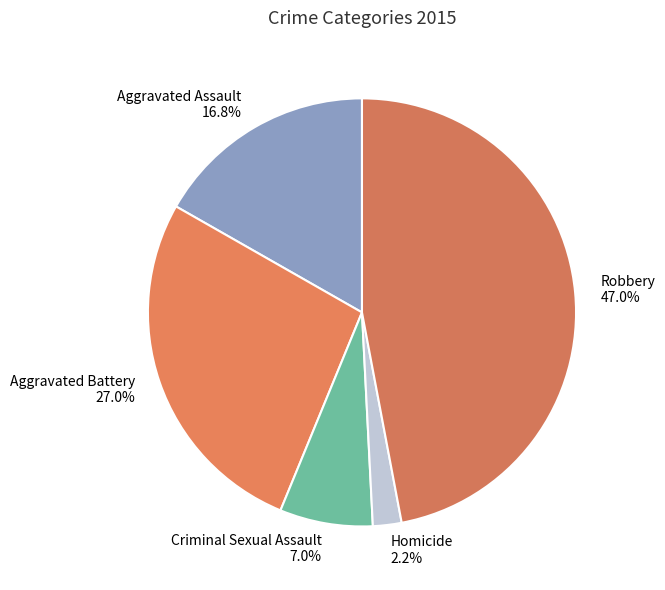

Which category has the biggest portion of the pie?

Robbery